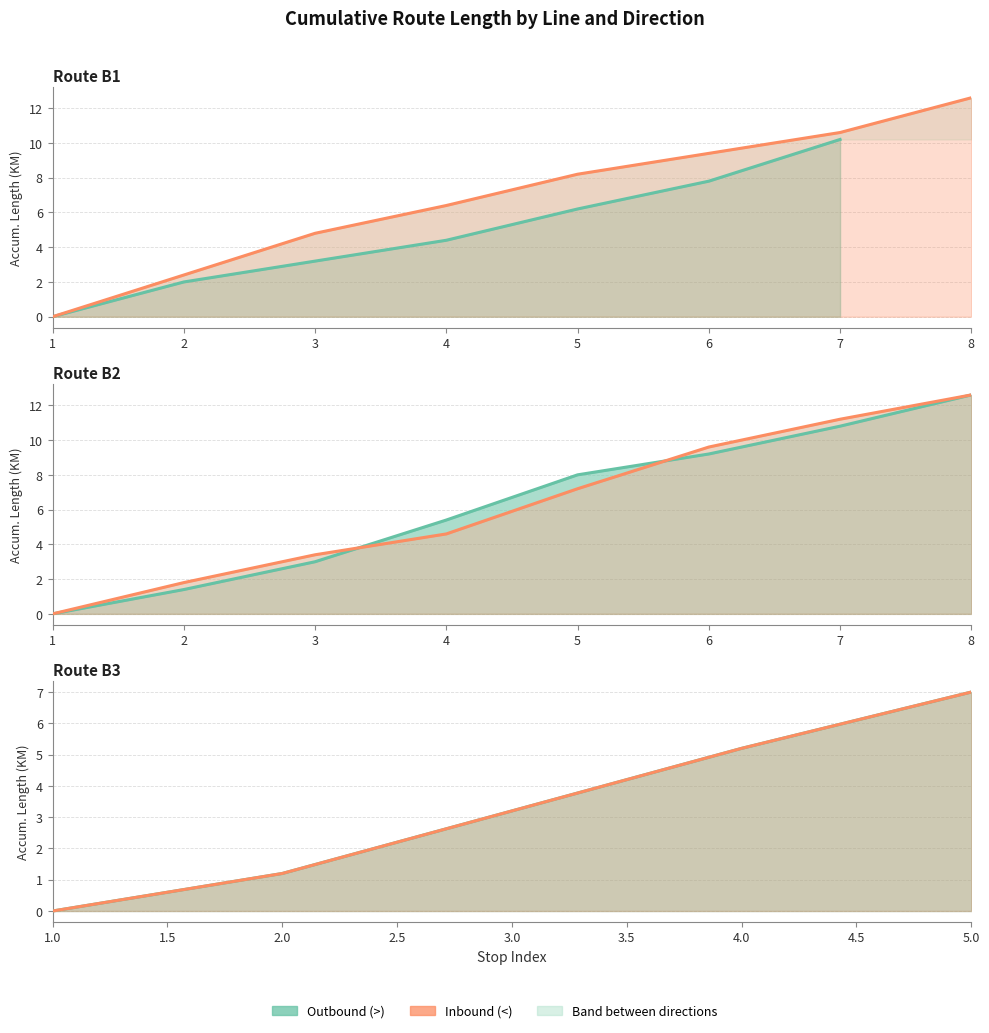

What is the value of the Outbound (>) point at the 2nd from the left?

1.2